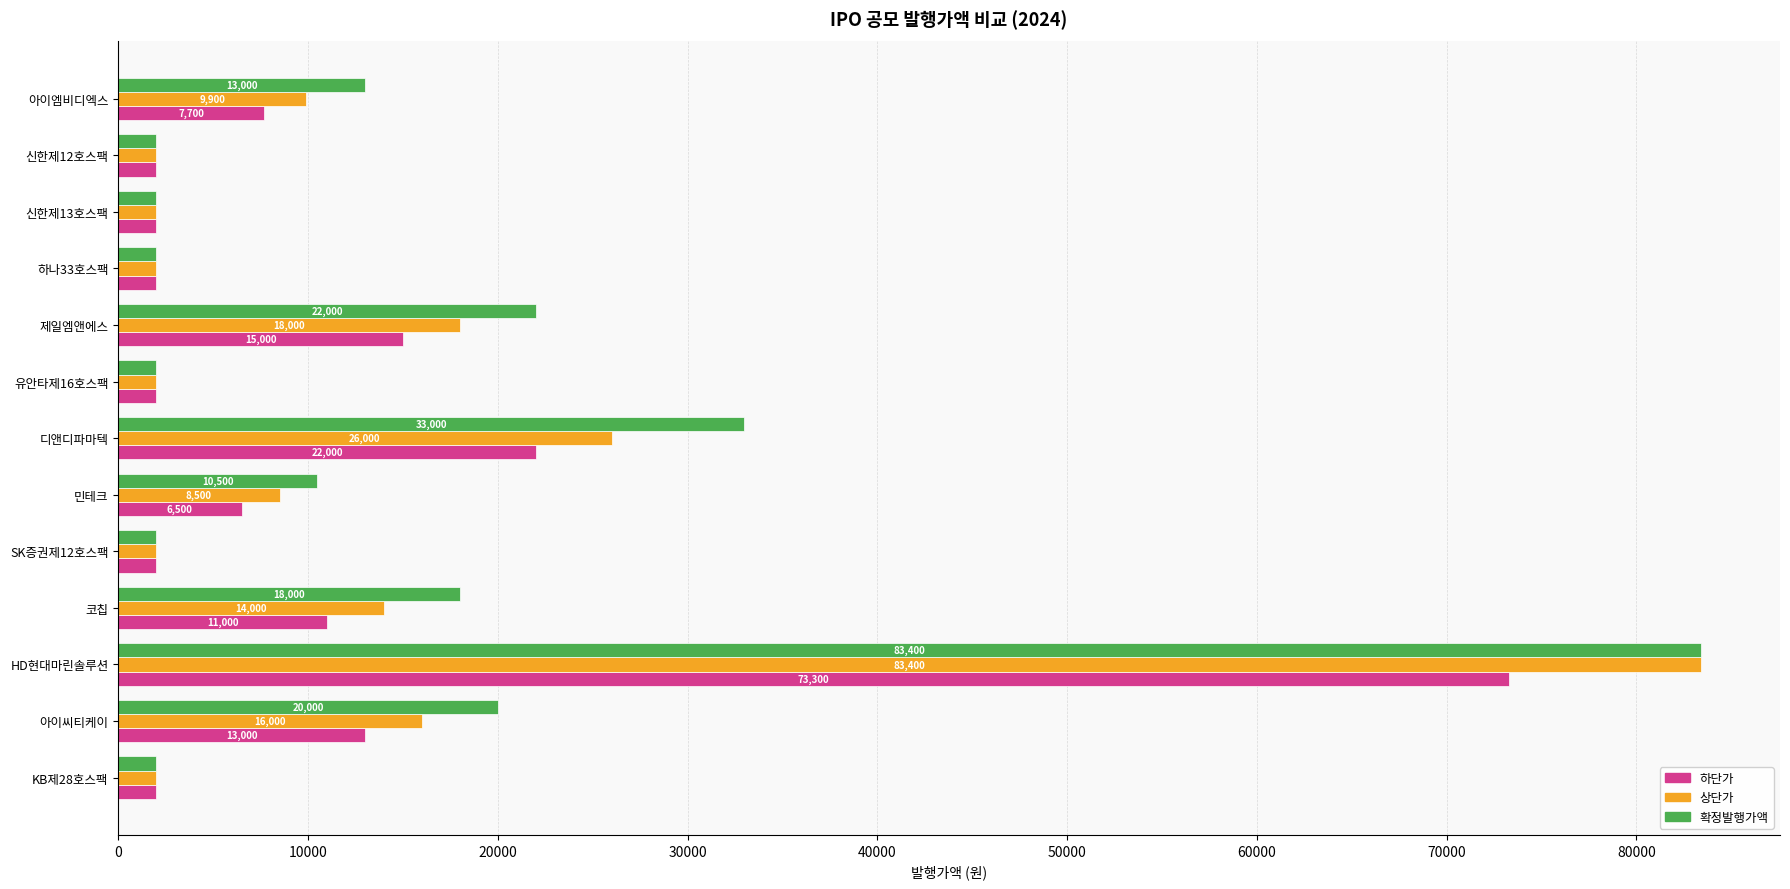

What is the highest value of the 확정발행가액 series?

83400